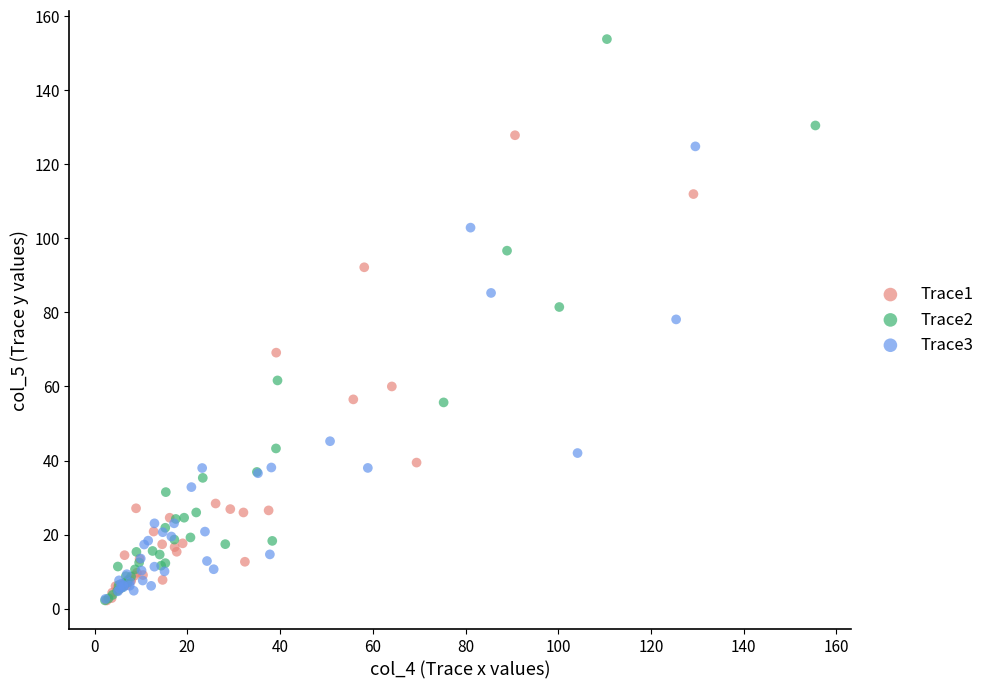

Which series reaches the maximum Y coordinate?

Trace2